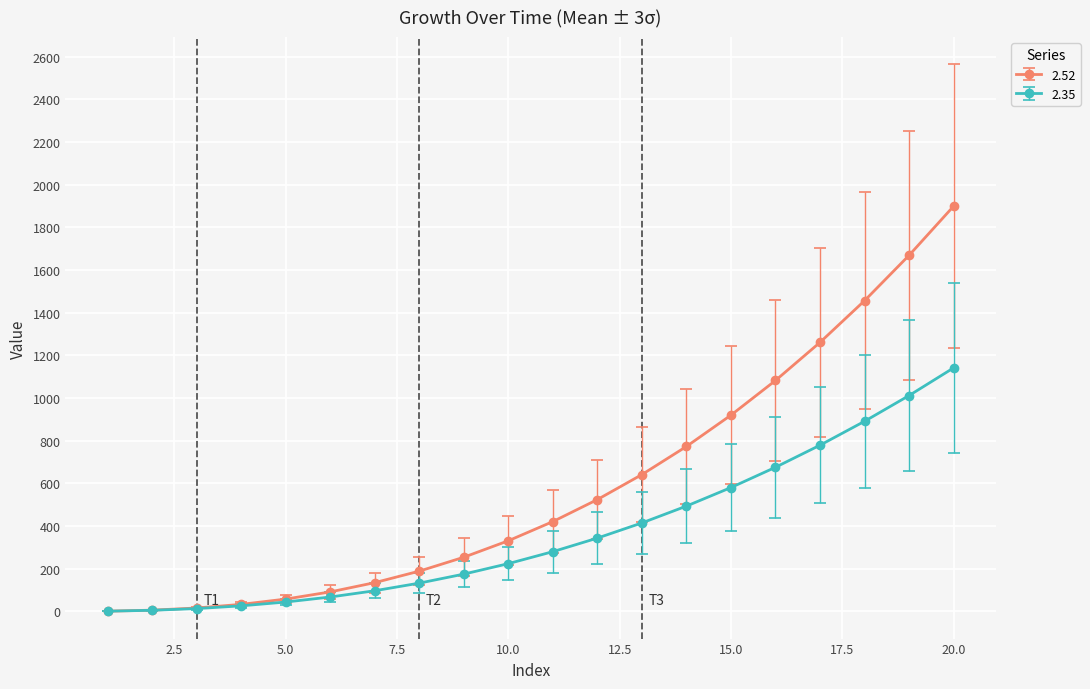

List the series in order of their overall mean, lowest first.

2.35, 2.52